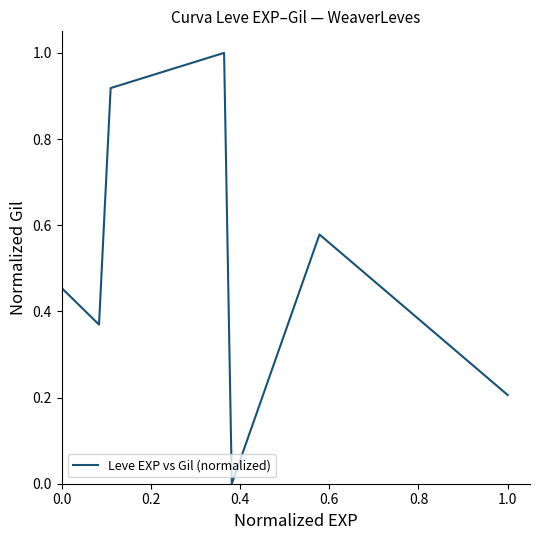

What is the sum of all values?

3.5